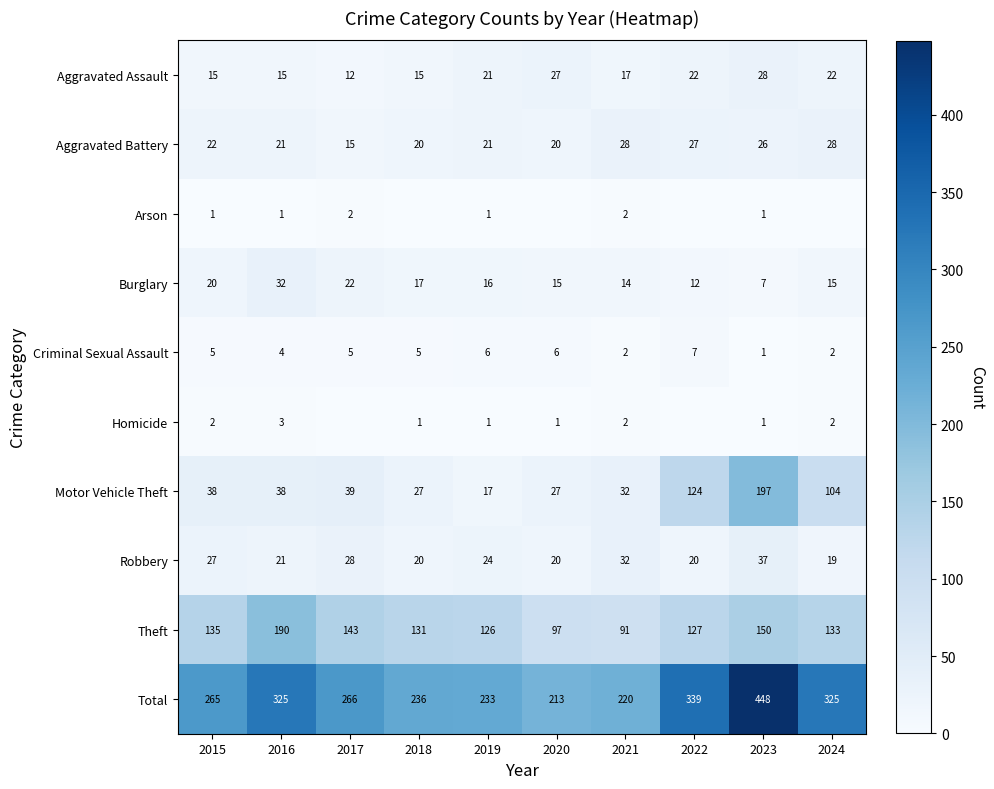

How many data points does each series have?

10